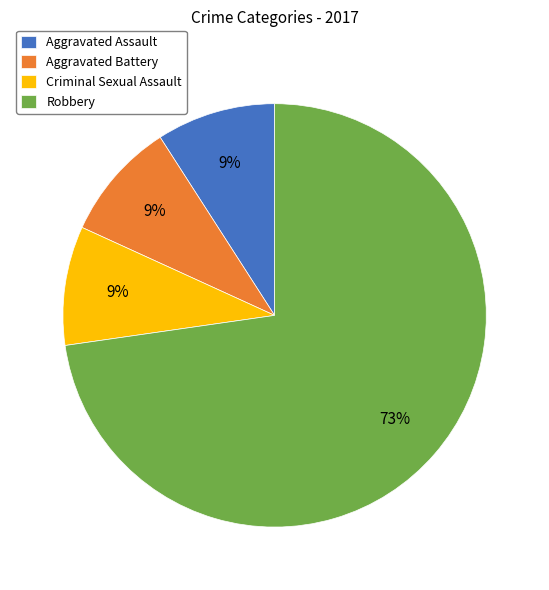

How many segments does this pie chart have?

4